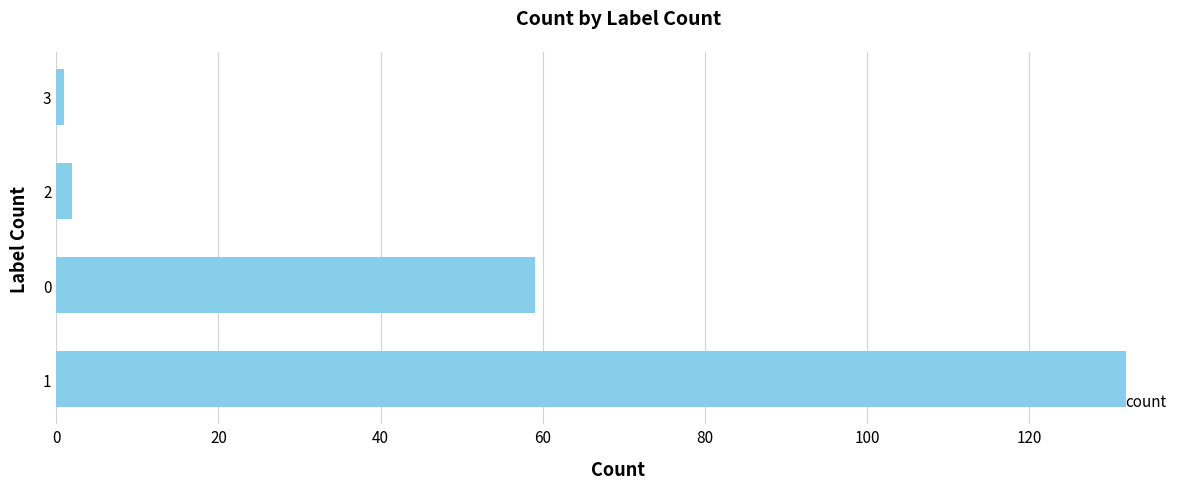

What is the maximum value shown in the chart?

132